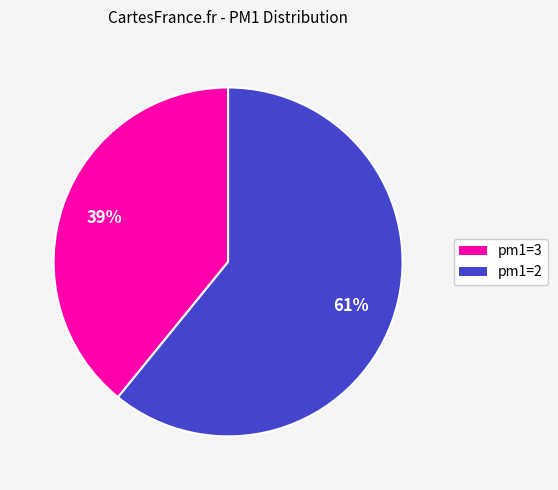

Is there a majority slice in this chart?

Yes